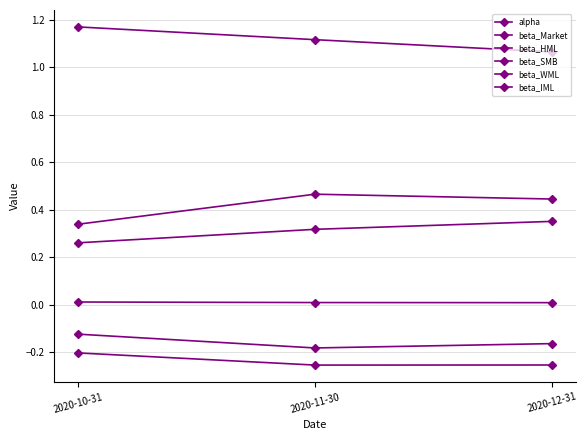

What is the label of the 2nd point from the right?

2020-11-30